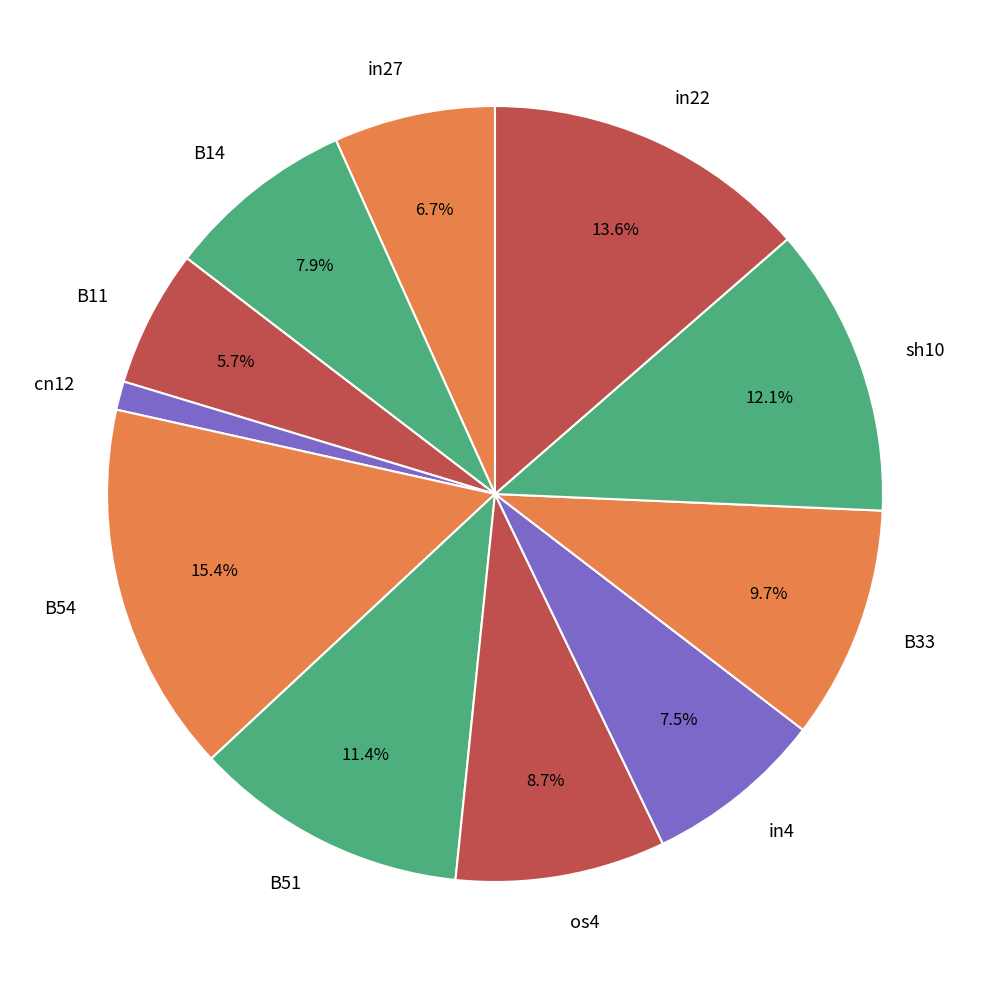

Is sh10 the majority of the pie?

No